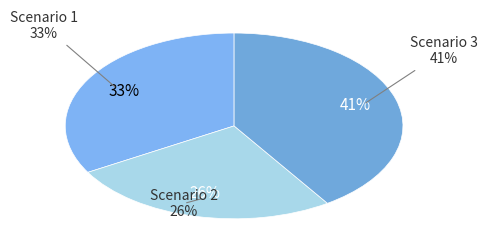

How many segments does this pie chart have?

3